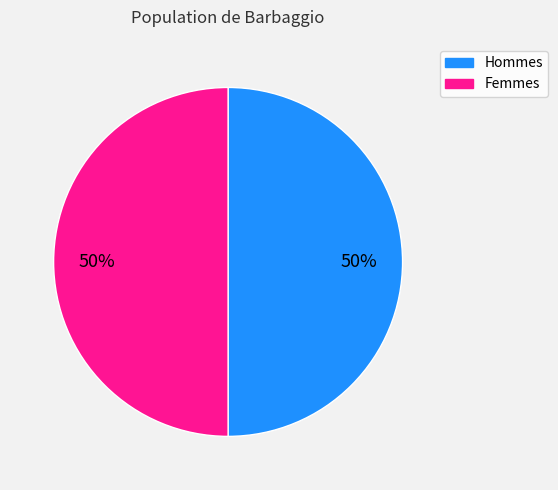

Is it true that Femmes is 50% of the pie?

True